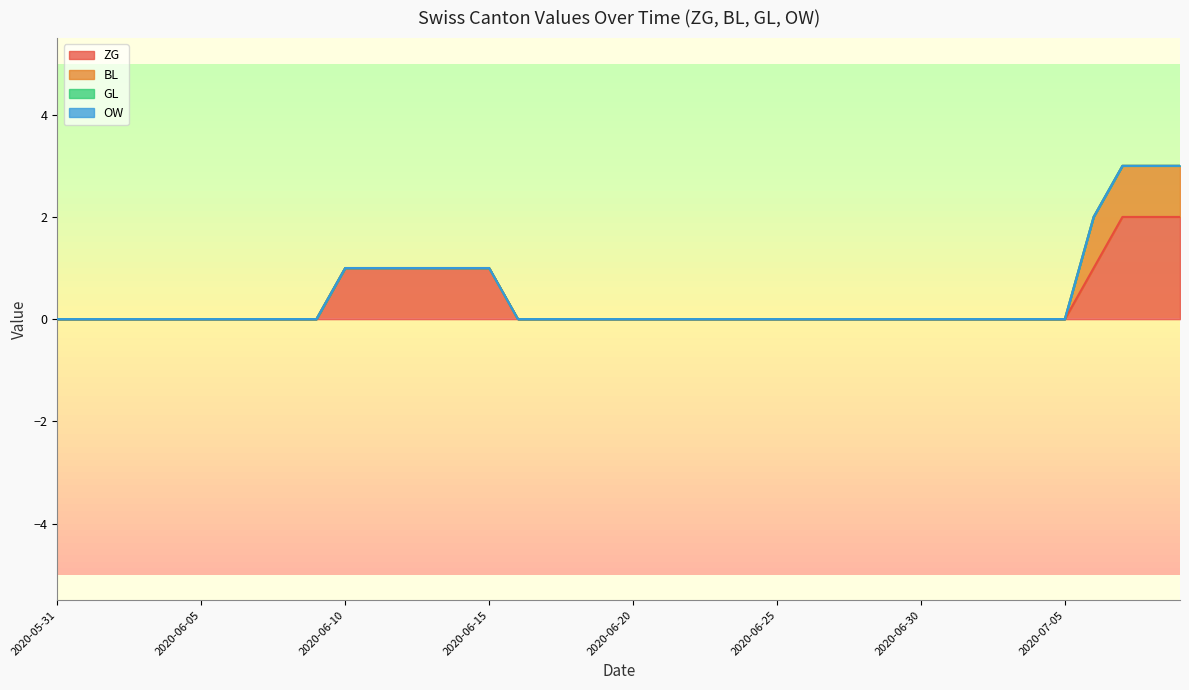

Reading left to right, what are all the values shown in this chart?

ZG: 0	0	0	0	0	0	0	0	0	0	1	1	1	1	1	1	0	0	0	0	0	0	0	0	0	0	0	0	0	0	0	0	0	0	0	0	1	2	2	2
BL: 0	0	0	0	0	0	0	0	0	0	0	0	0	0	0	0	0	0	0	0	0	0	0	0	0	0	0	0	0	0	0	0	0	0	0	0	1	1	1	1
GL: 0	0	0	0	0	0	0	0	0	0	0	0	0	0	0	0	0	0	0	0	0	0	0	0	0	0	0	0	0	0	0	0	0	0	0	0	0	0	0	0
OW: 0	0	0	0	0	0	0	0	0	0	0	0	0	0	0	0	0	0	0	0	0	0	0	0	0	0	0	0	0	0	0	0	0	0	0	0	0	0	0	0